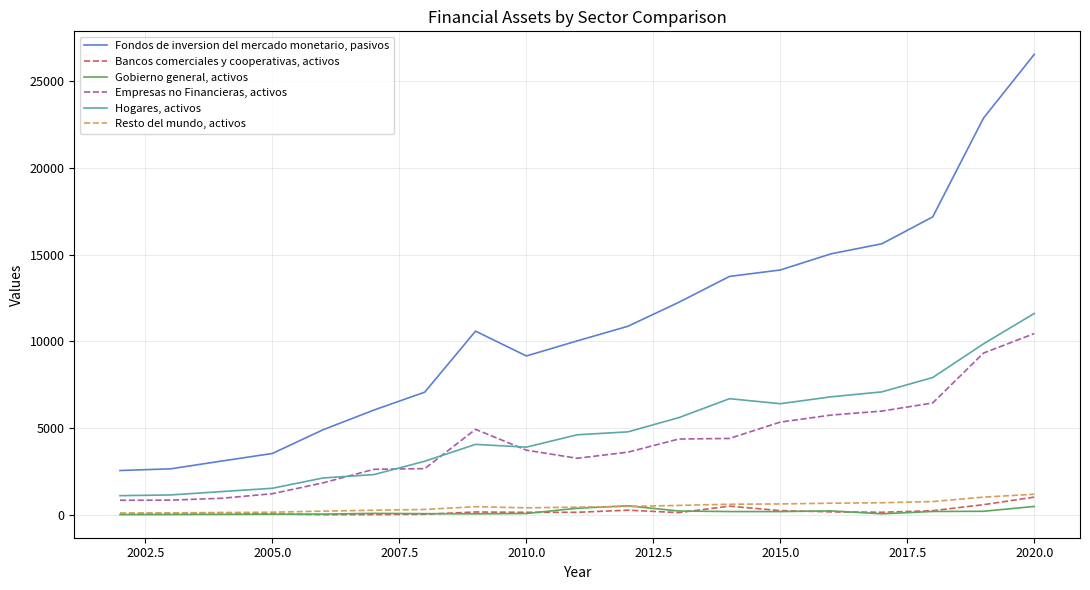

What is the difference between the maximum and minimum values in the Empresas no Financieras, activos series?

9602